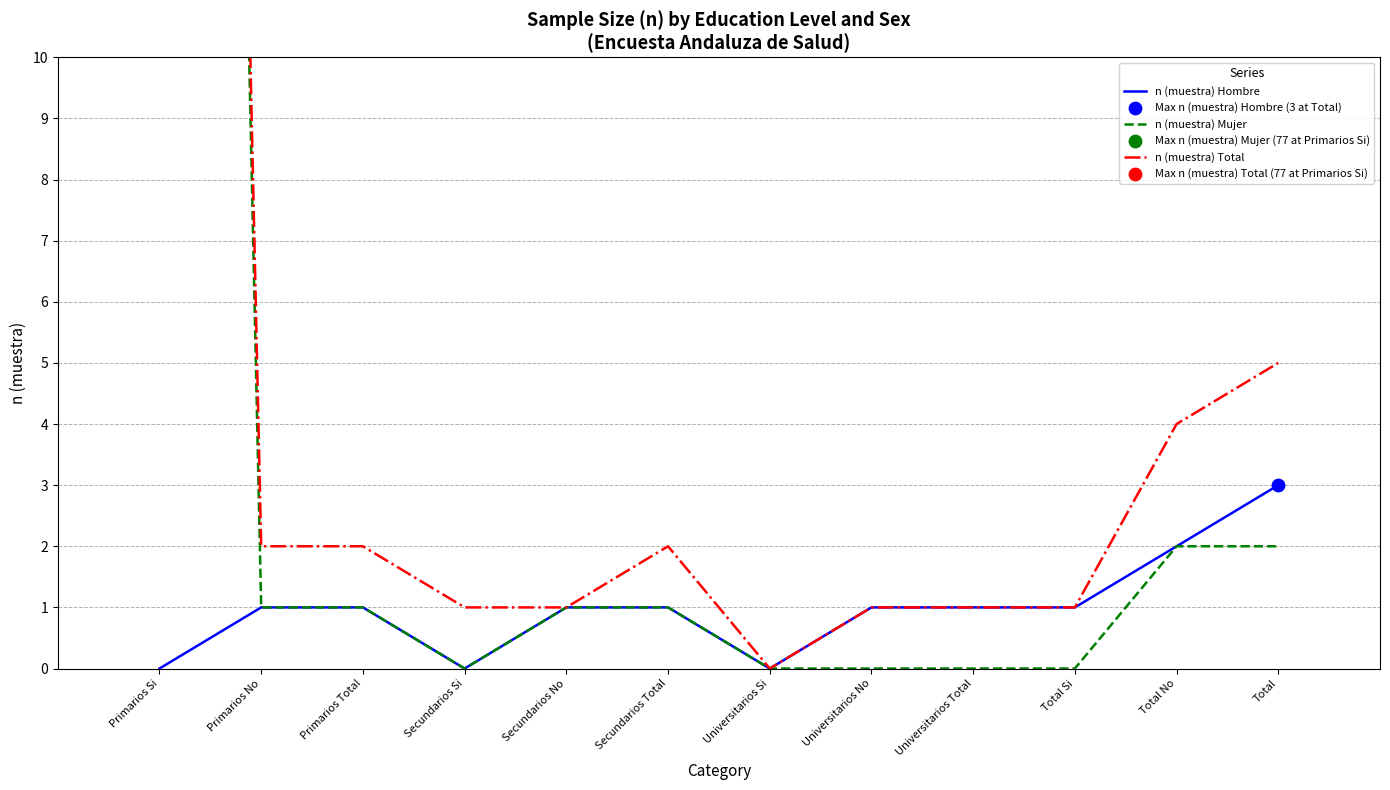

Is the value of n (muestra) Mujer at Universitarios Total greater than the value of n (muestra) Total at Primarios Total?

No